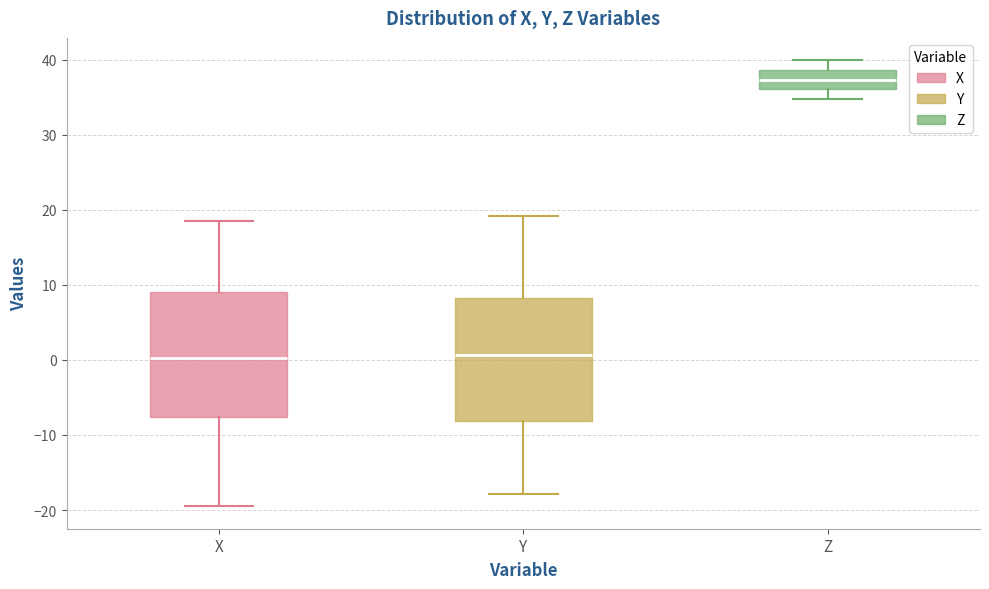

Where does the median line of the box for Z sit on the y-axis? The values are not printed on the chart, so give them approximately, as read against the axis.

37